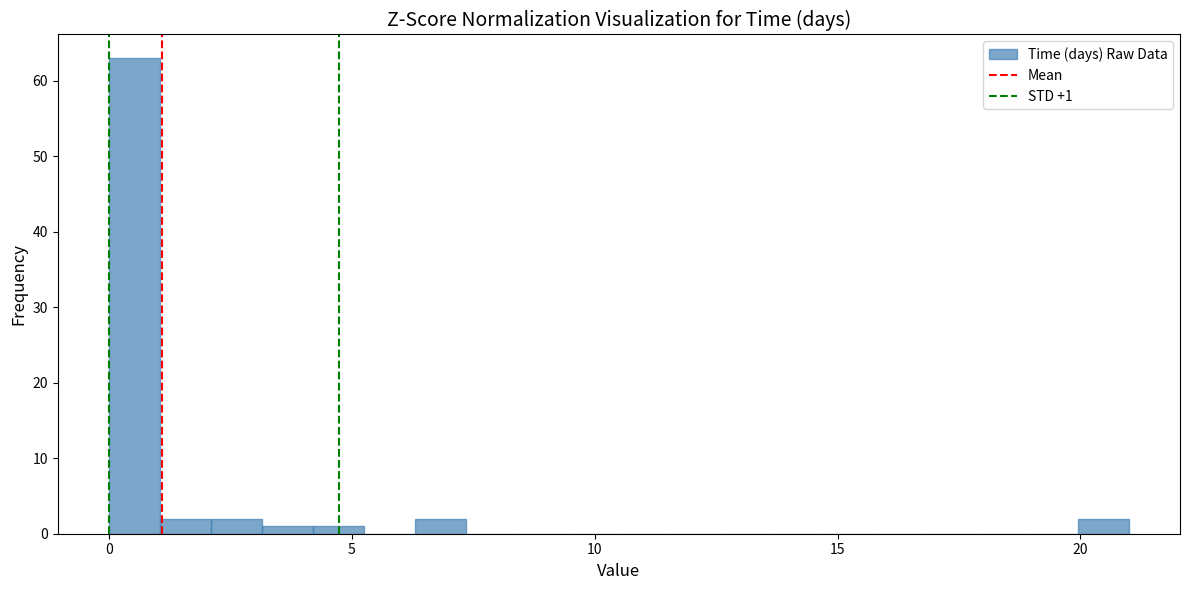

Read against the x-axis, roughly where is the centre of the tallest bar?

0.5